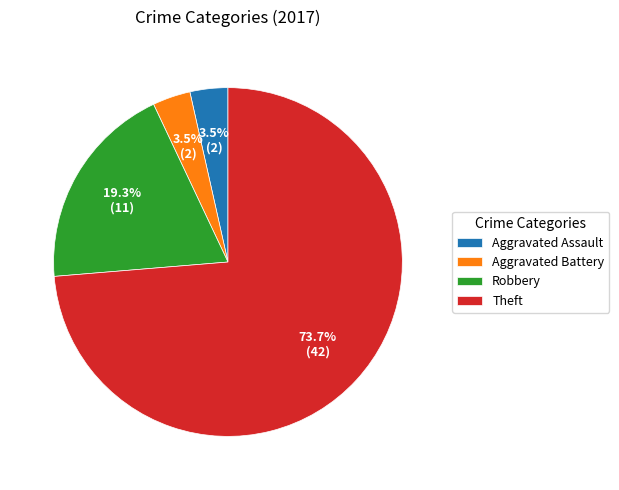

What is the majority slice?

Theft